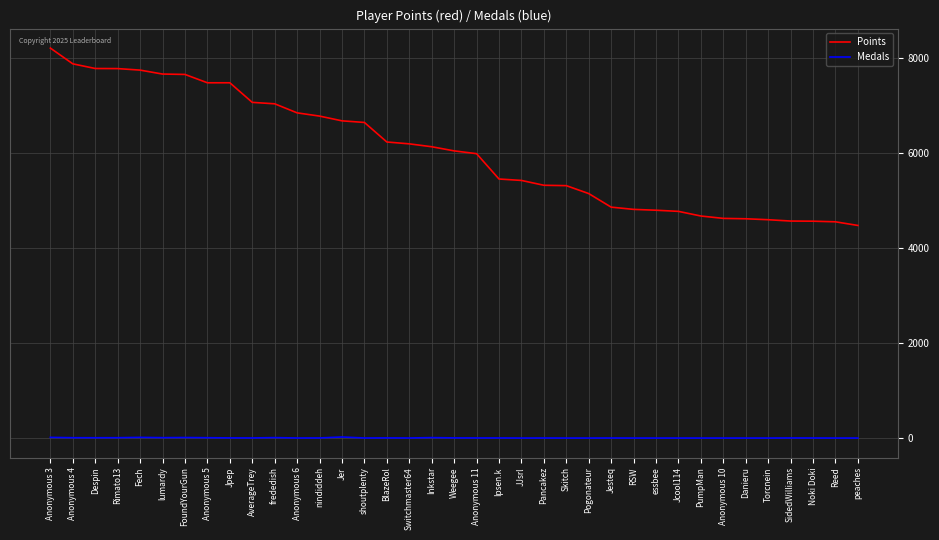

List the series in order of their peak value, highest first.

Points, Medals